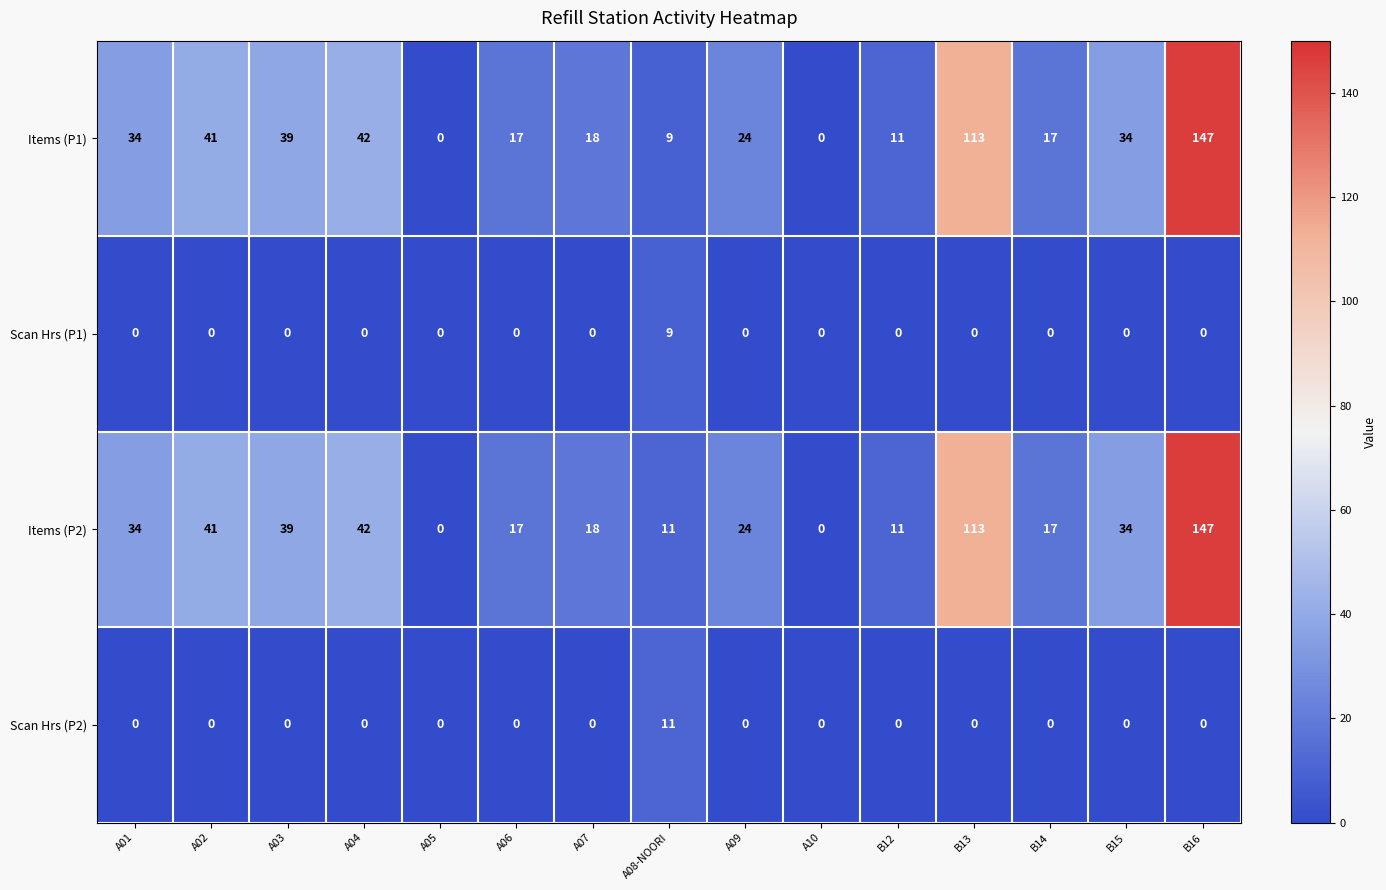

The value of Scan Hrs (P2) at B16 is 0. True or false?

True